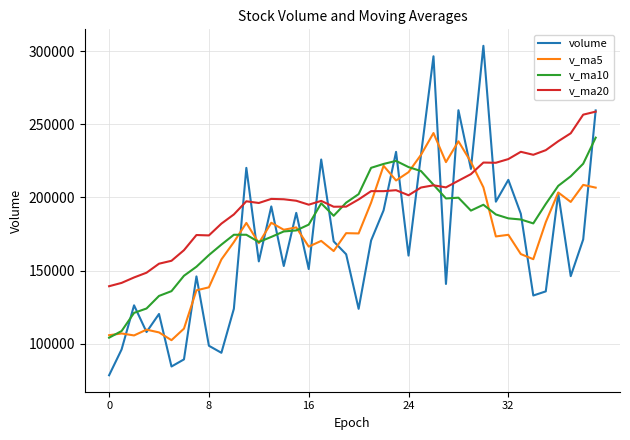

Which series has the largest total across all categories?

v_ma20